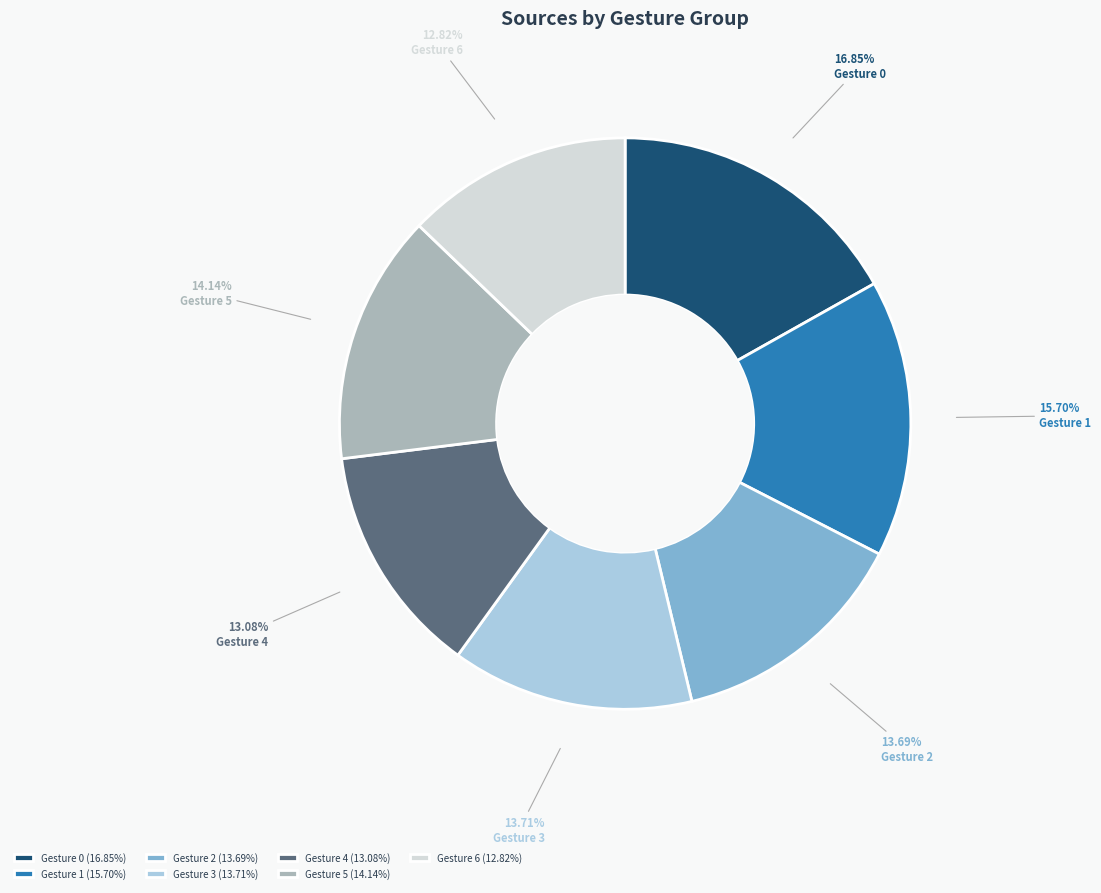

Is the sum of Gesture 1 and Gesture 4 greater than half?

No